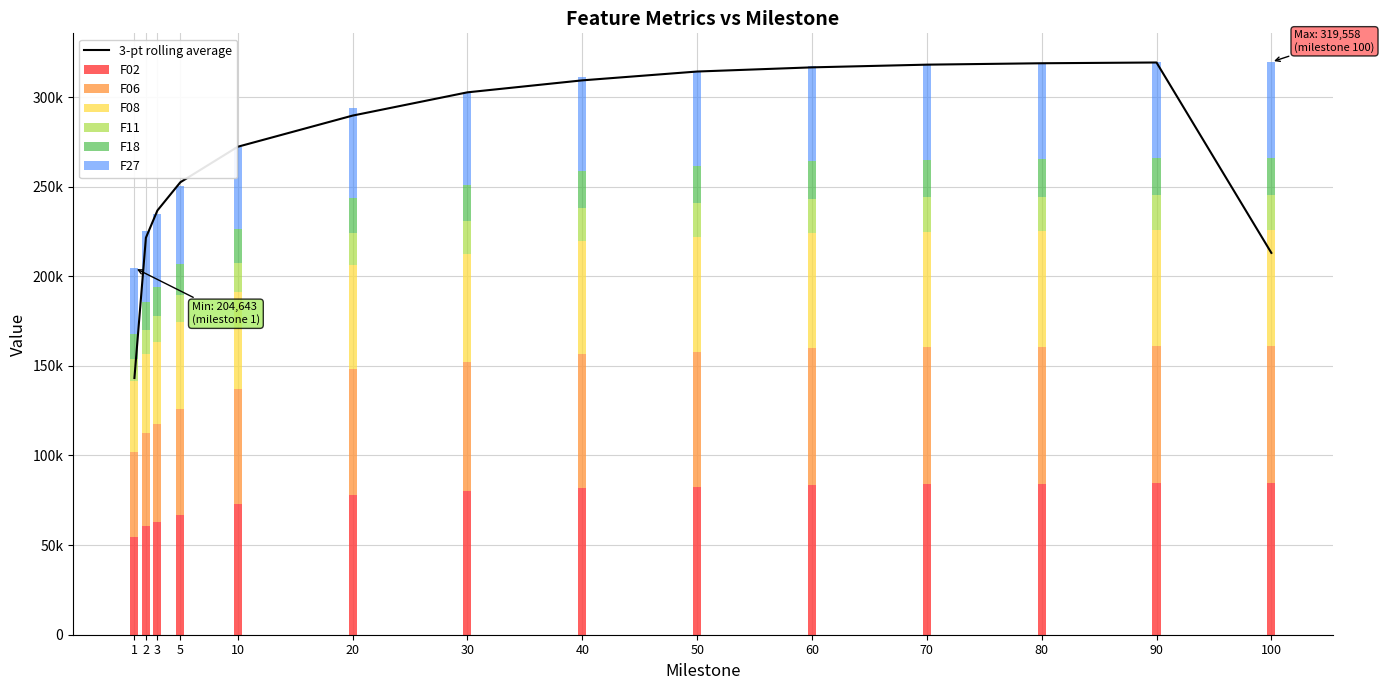

What value does the F08 series have at 40?

63144.0